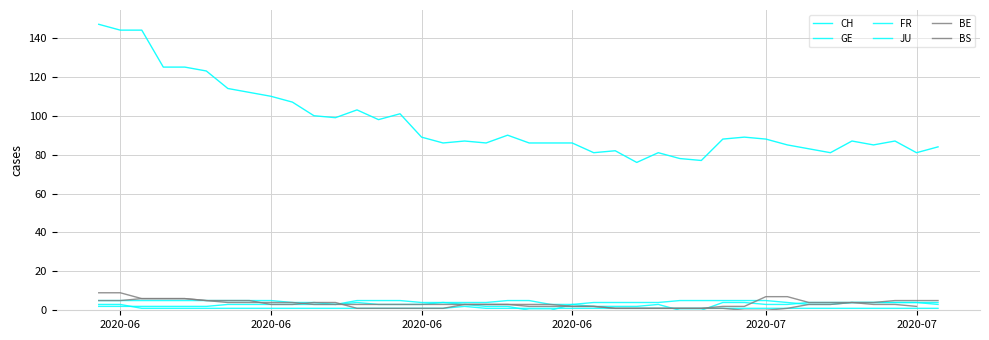

What is the difference between the maximum and second lowest values in the FR series?

5.0